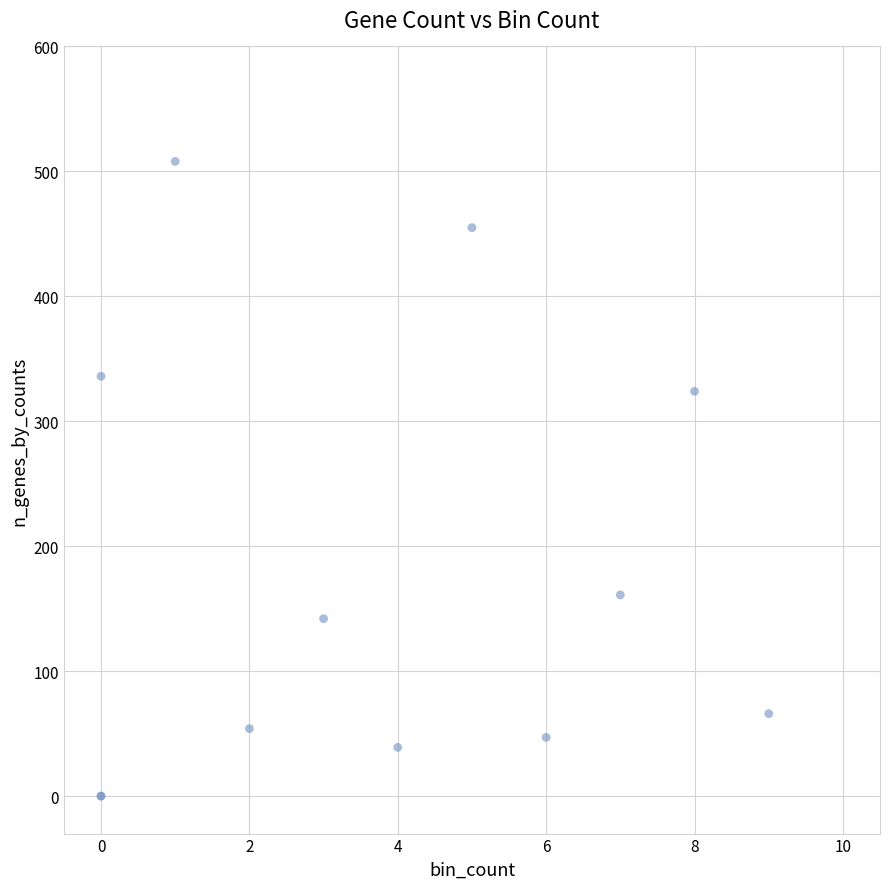

What Y value in the scatter plot is closest to 254?

324